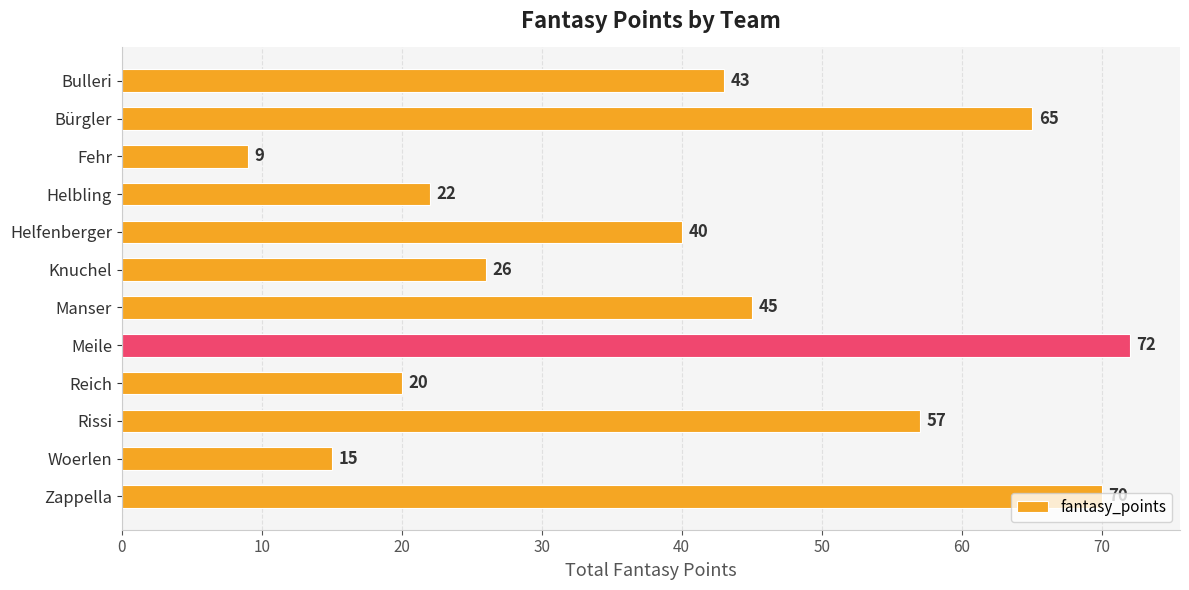

At which label is the value closest to 40?

Helfenberger